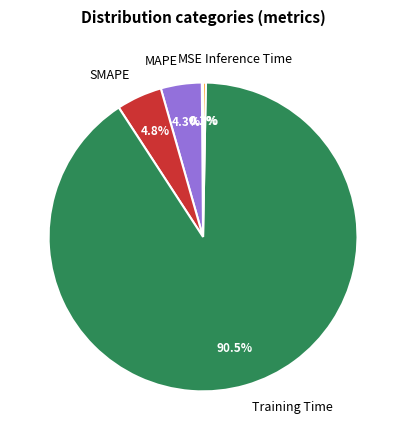

How much of the chart is everything except Training Time?

9.5%